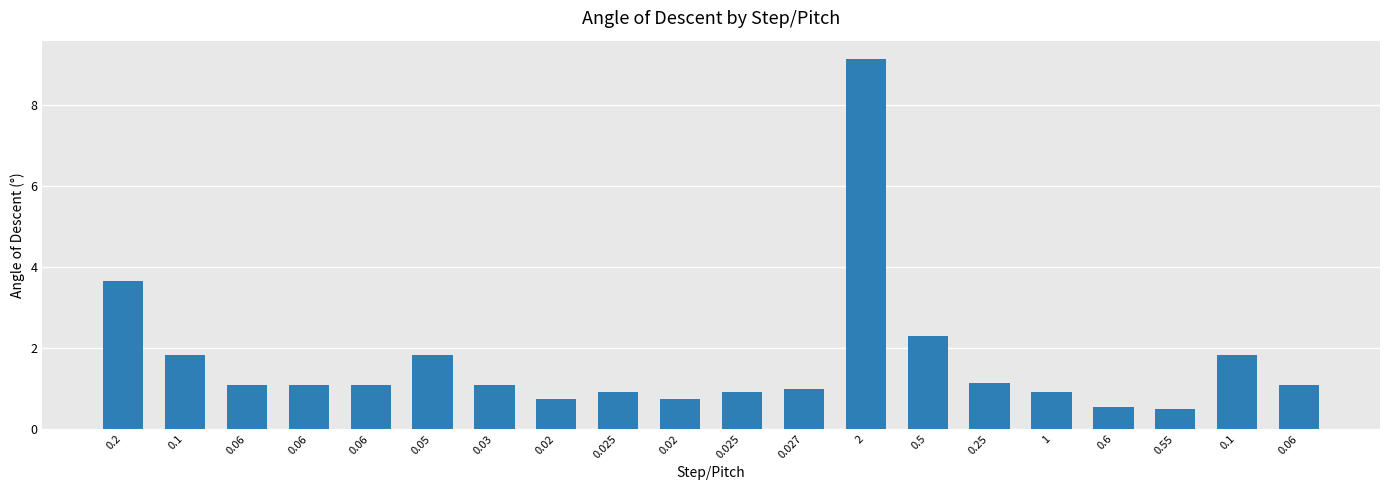

Count the number of data series in this chart.

1